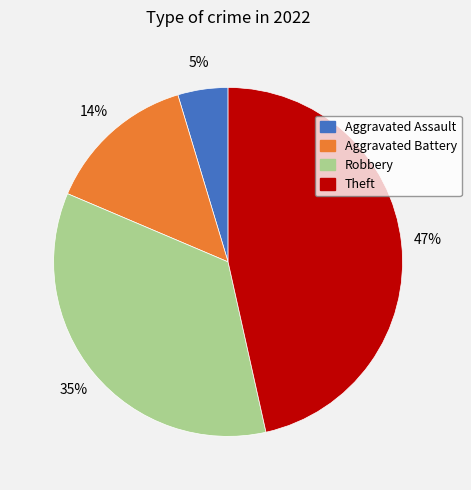

Do Robbery and Aggravated Battery together represent more than half of the pie?

No